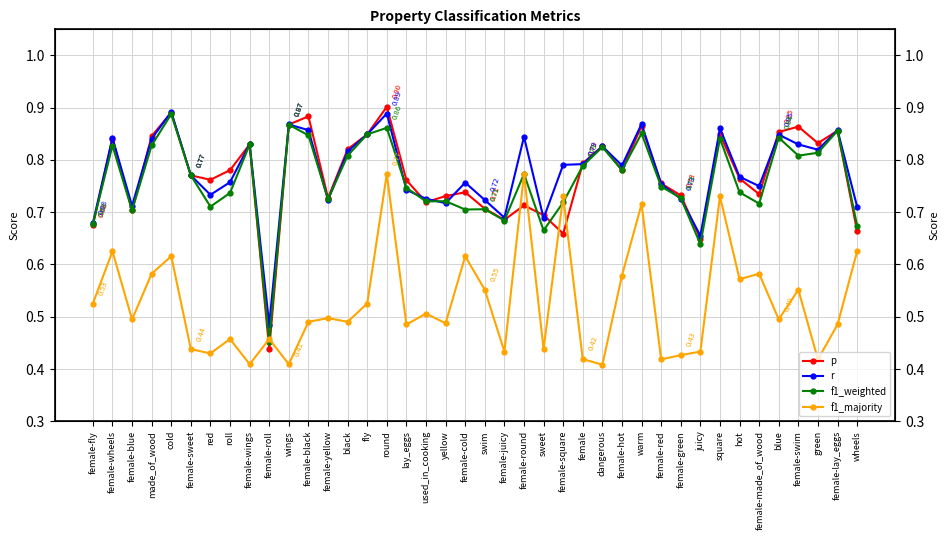

What is the sum of the f1_weighted values at female-blue and female-fly?

1.4